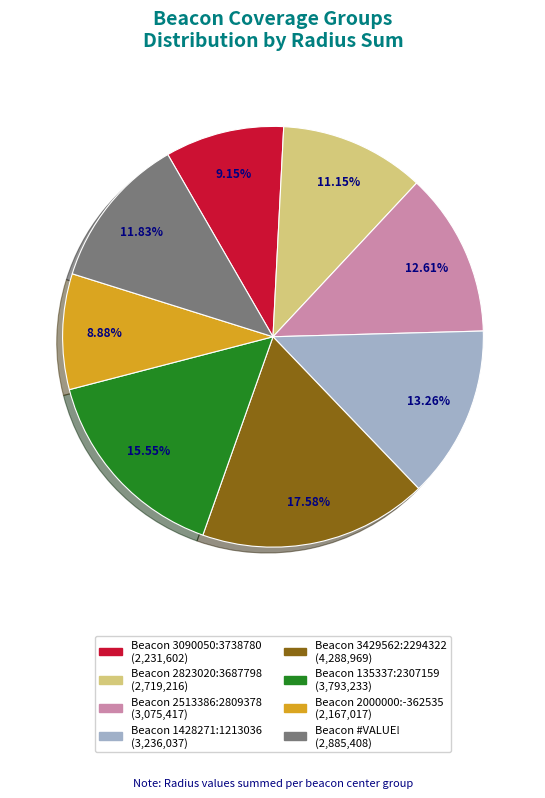

How many segments does this pie chart have?

8